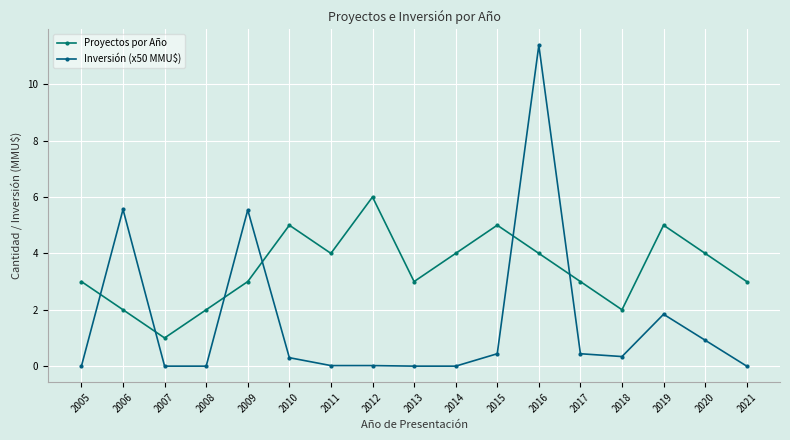

What is the spread (max minus min) of values at 2015?

4.6